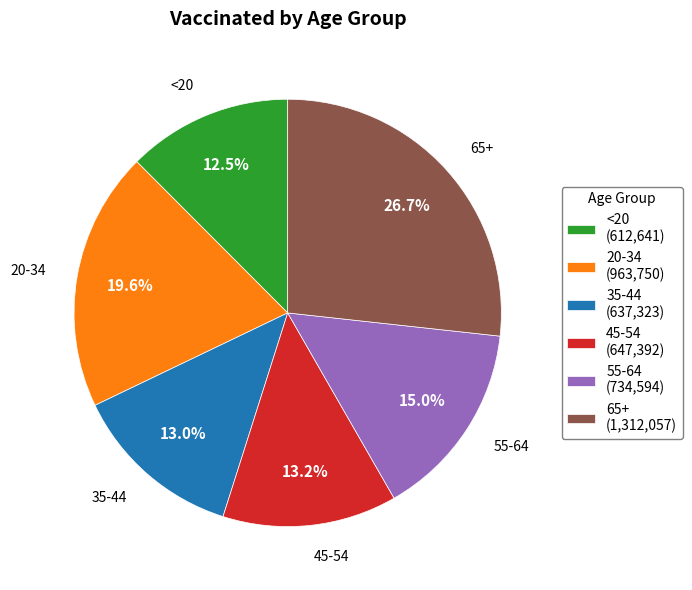

What percentage is the 55-64 slice, to the nearest percent?

15%